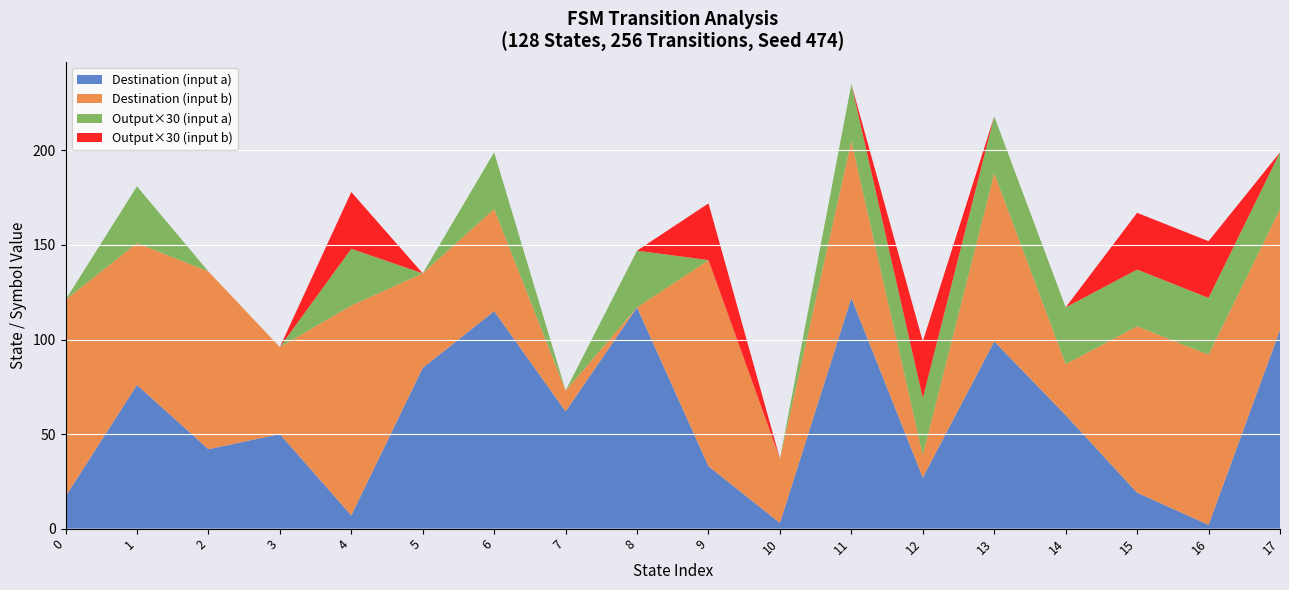

Reading left to right, extract all data points from this chart.

source_state: 0	0	1	1	2	2	3	3	4	4	5	5	6	6	7	7	8	8	9	9	10	10	11	11	12	12	13	13	14	14	15	15	16	16	17	17
destination_state: 17	104	76	75	42	94	50	46	7	111	85	50	115	54	62	11	117	0	33	109	3	34	122	83	27	12	99	89	60	27	19	88	2	90	105	64
input_num: 2	2	2	2	2	2	2	2	2	2	2	2	2	2	2	2	2	2	2	2	2	2	2	2	2	2	2	2	2	2	2	2	2	2	2	2
output_symbol: 0	0	1	0	0	0	0	0	1	1	0	0	1	0	0	0	1	0	0	1	0	0	1	0	1	1	1	0	1	0	1	1	1	1	1	0